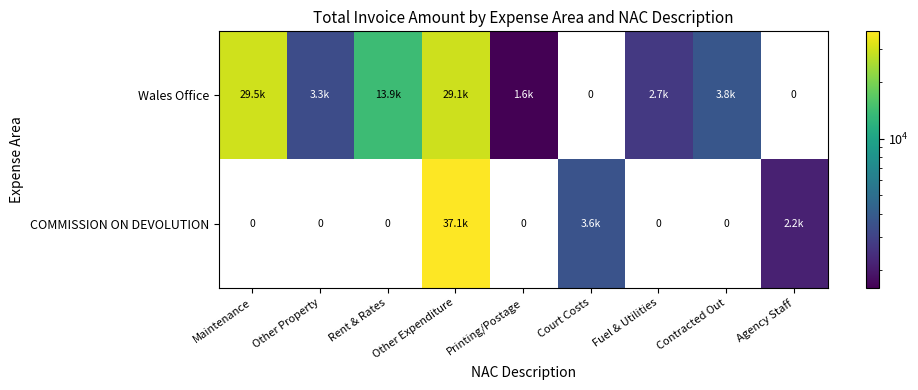

Between Maintenance and Other Property, which is larger?

Maintenance